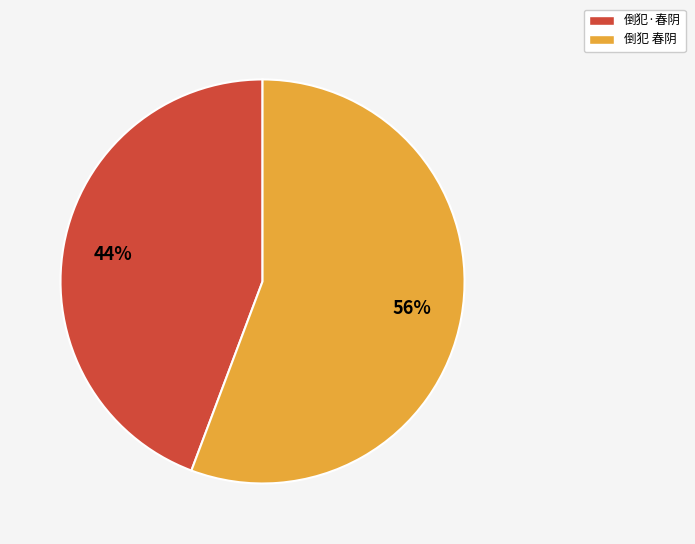

To the nearest percent, what is the combined percentage of 倒犯·春阴 and 倒犯 春阴?

100%